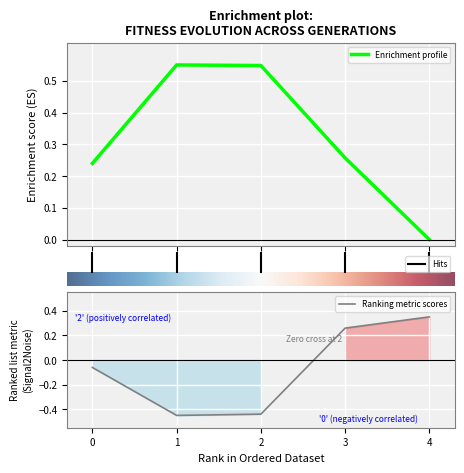

At which label does Ranking metric scores first exceed 0?

3